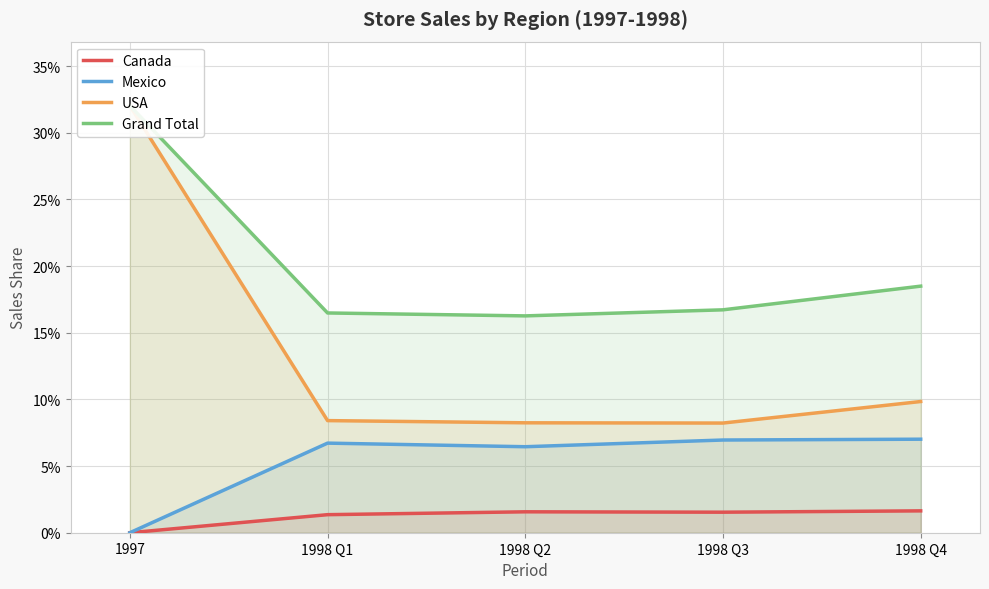

Where is the first local minimum for Grand Total?

1998 Q2